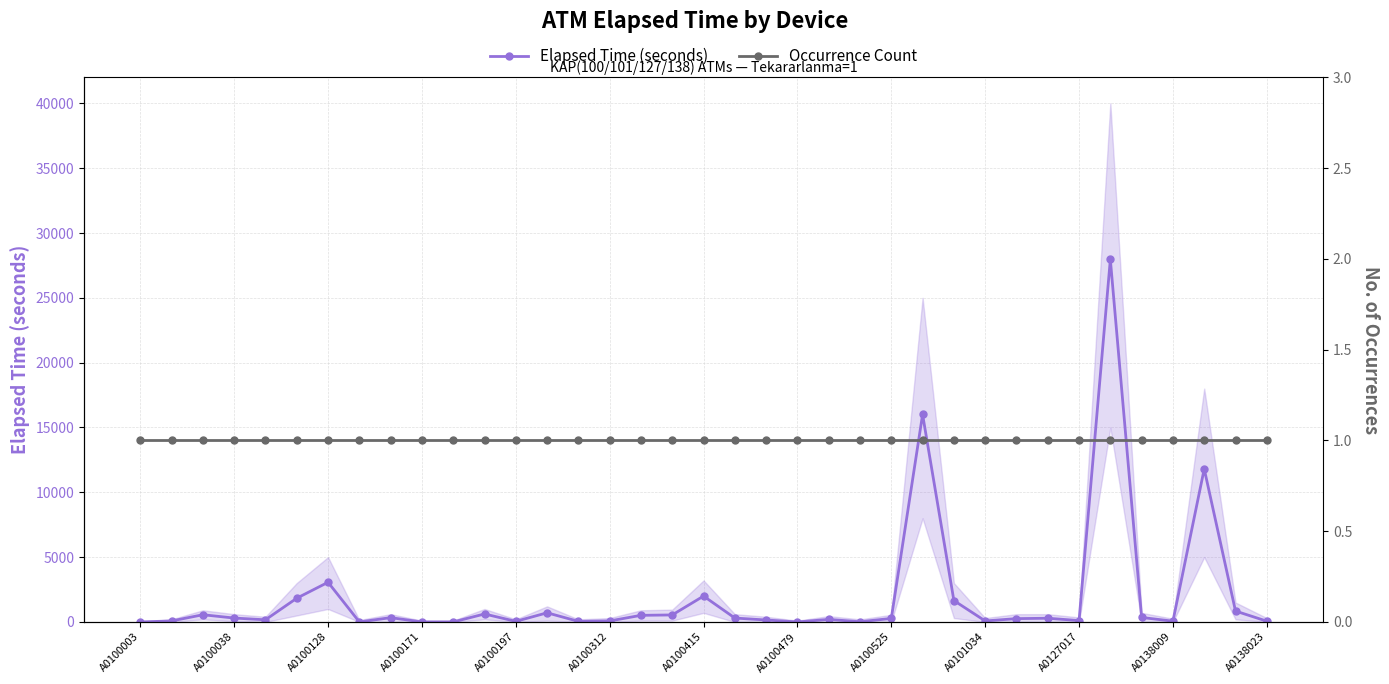

Which series ends up on top after the final intersection of Occurrence Count and Elapsed Time (seconds)?

Elapsed Time (seconds)